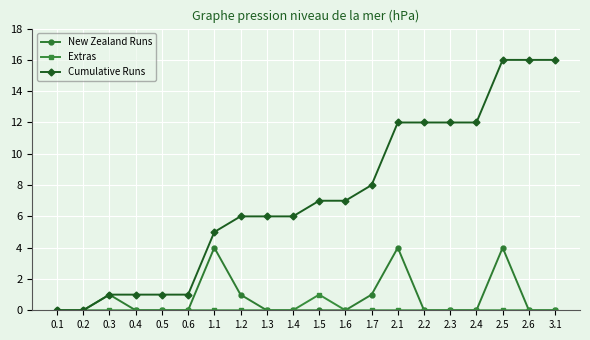

Where is the first local maximum for New Zealand Runs?

0.3